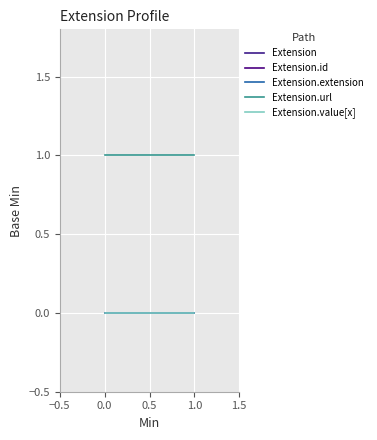

What are all the series names shown in the legend?

Extension, Extension.id, Extension.extension, Extension.url, Extension.value[x]